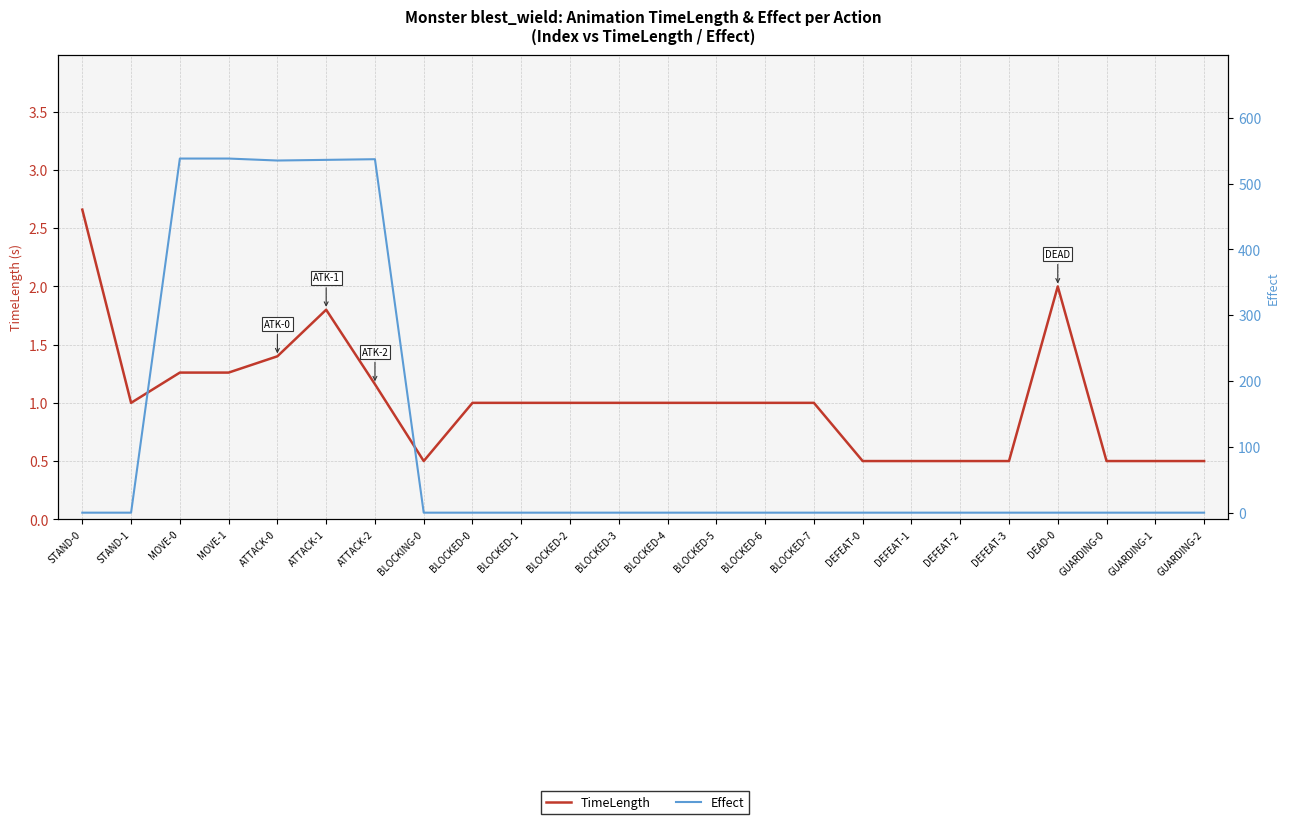

Reading left to right, list all the values displayed in this chart.

TimeLength: 2.7	1.0	1.3	1.3	1.4	1.8	1.2	0.5	1.0	1.0	1.0	1.0	1.0	1.0	1.0	1.0	0.5	0.5	0.5	0.5	2.0	0.5	0.5	0.5
Effect: 0.0	0.0	538.0	538.0	535.0	536.0	537.0	0.0	0.0	0.0	0.0	0.0	0.0	0.0	0.0	0.0	0.0	0.0	0.0	0.0	0.0	0.0	0.0	0.0